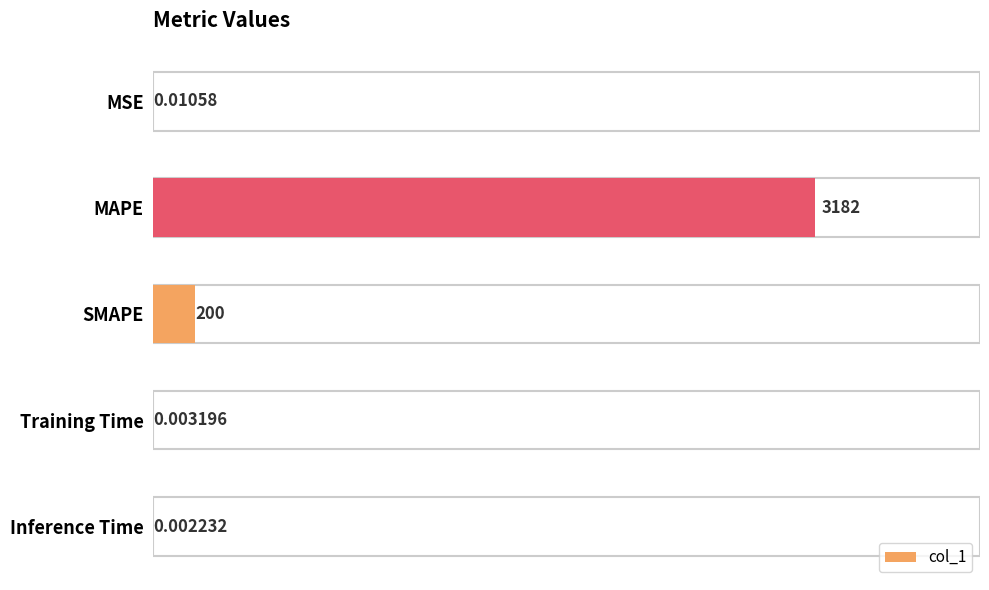

What is the sum of the values at SMAPE and MSE?

200.0